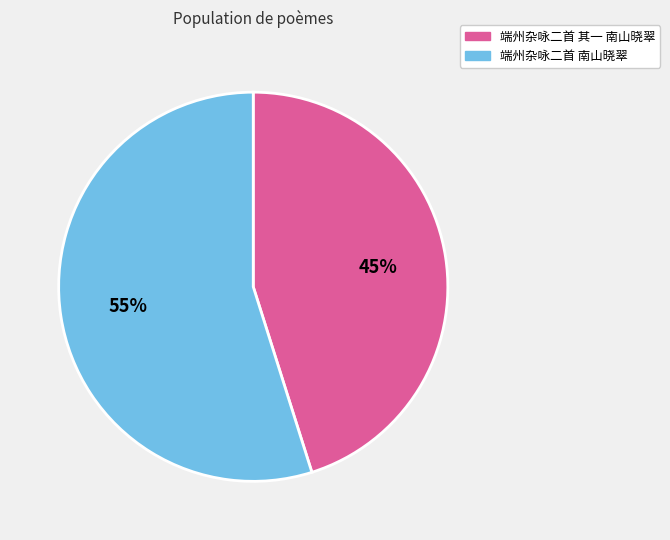

To the nearest percent, what is the difference between the largest and smallest slice percentages?

10%